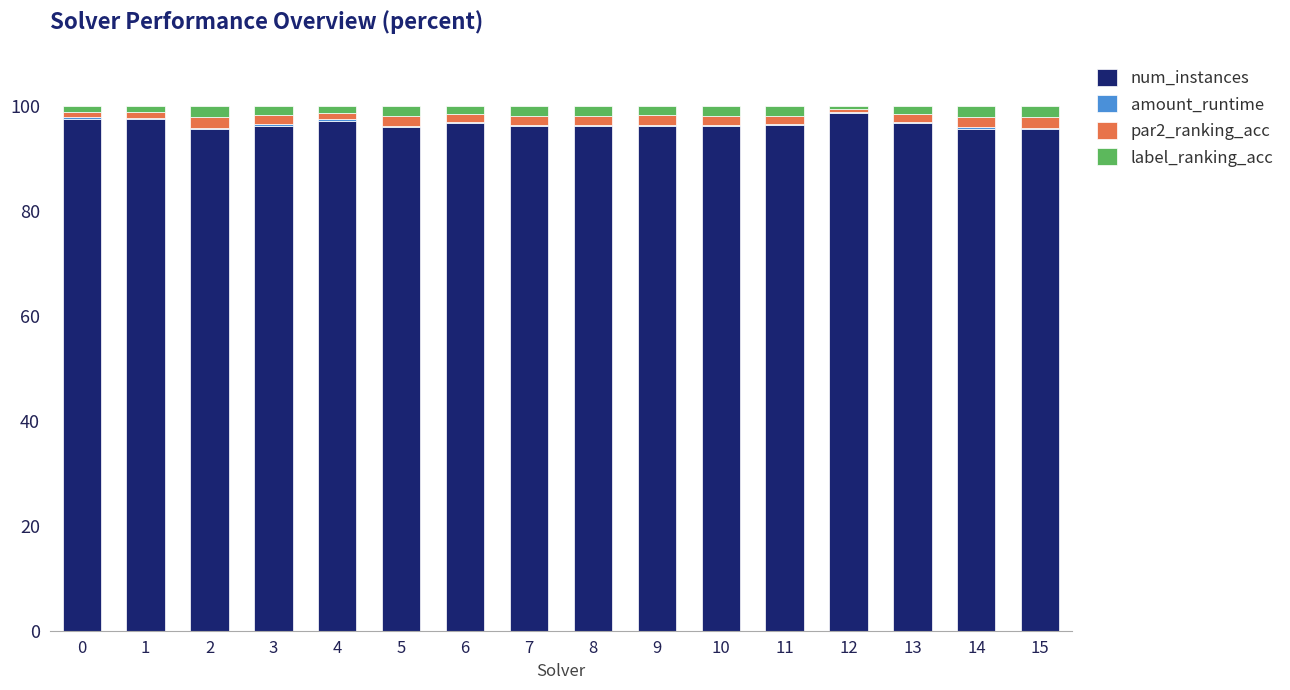

What is the sum of all num_instances values?

1545.5